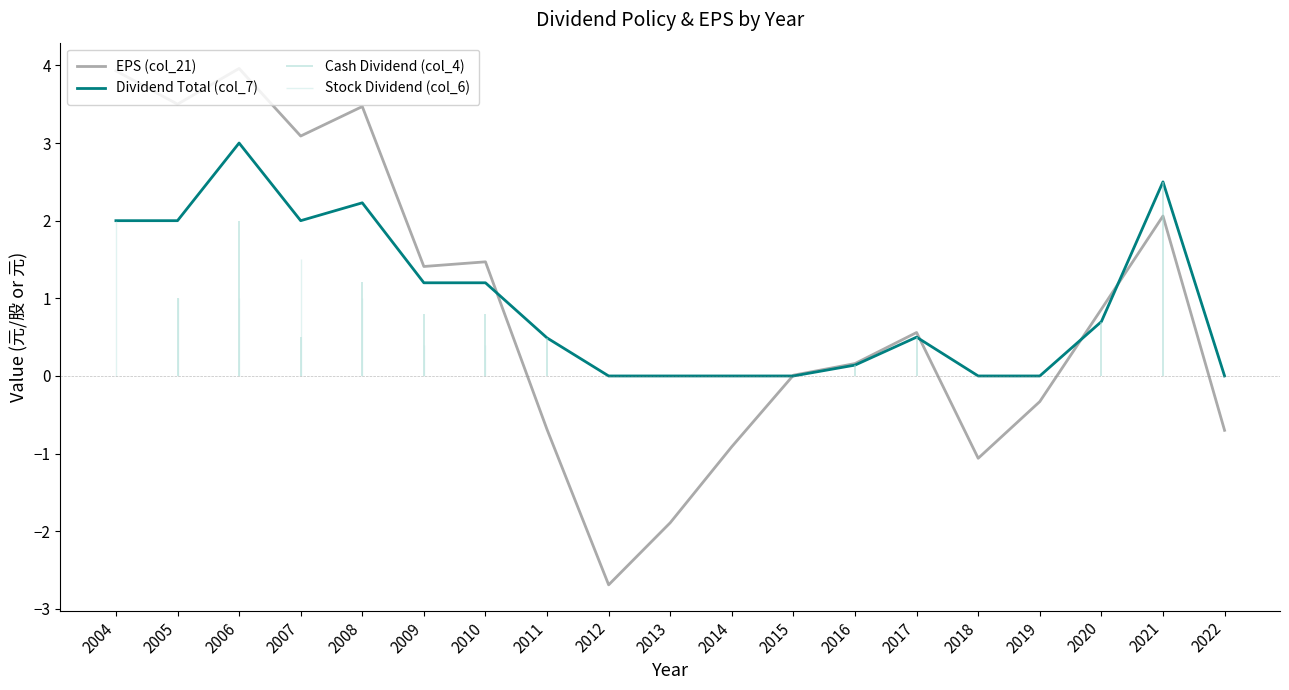

What is the difference between the second highest and minimum values in the Dividend Total (col_7) series?

2.5